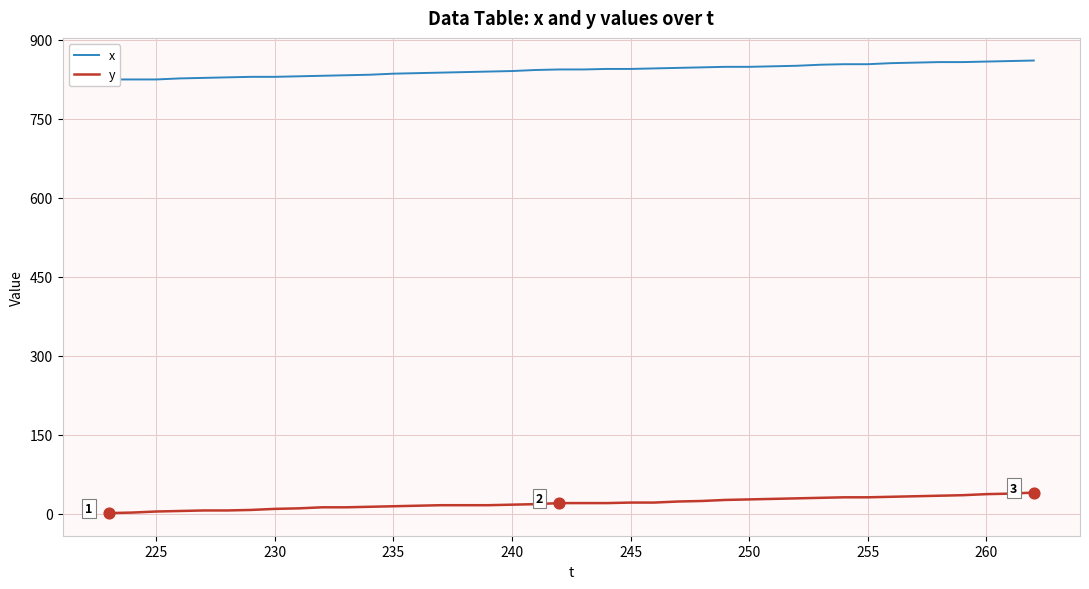

What is the total value across all series at 225?

827